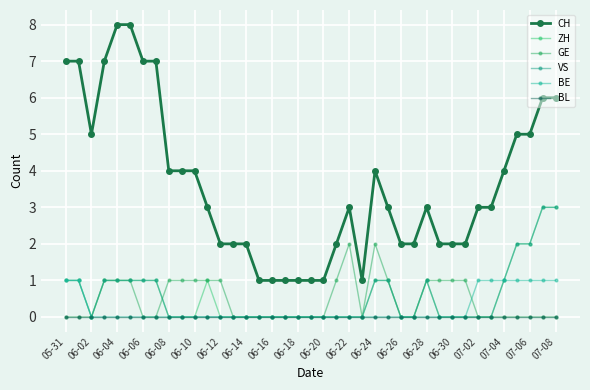

What is the maximum value for CH?

8